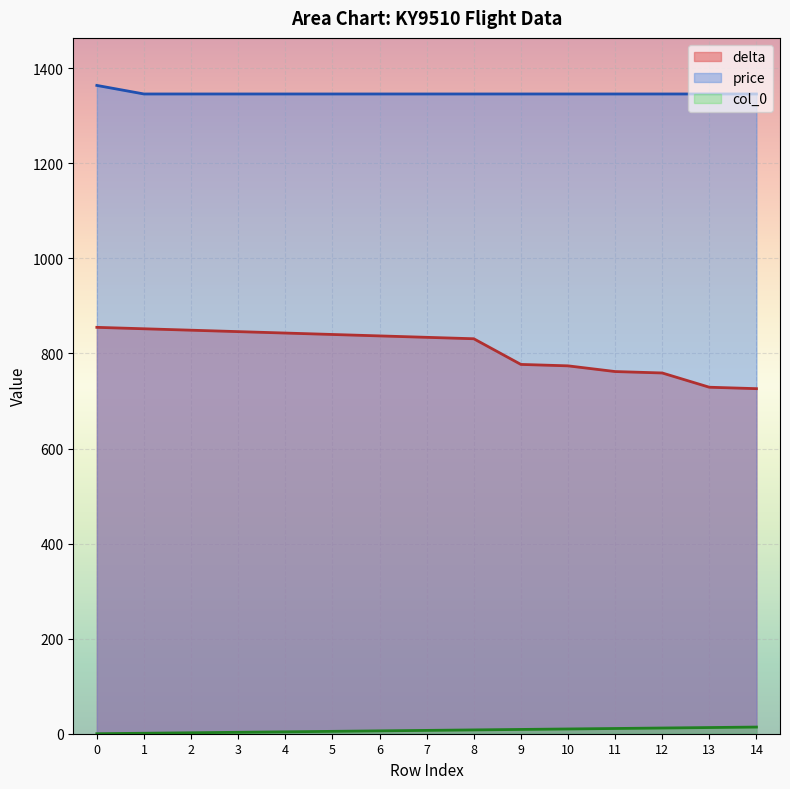

What is the difference between the maximum and minimum values in the delta series?

129